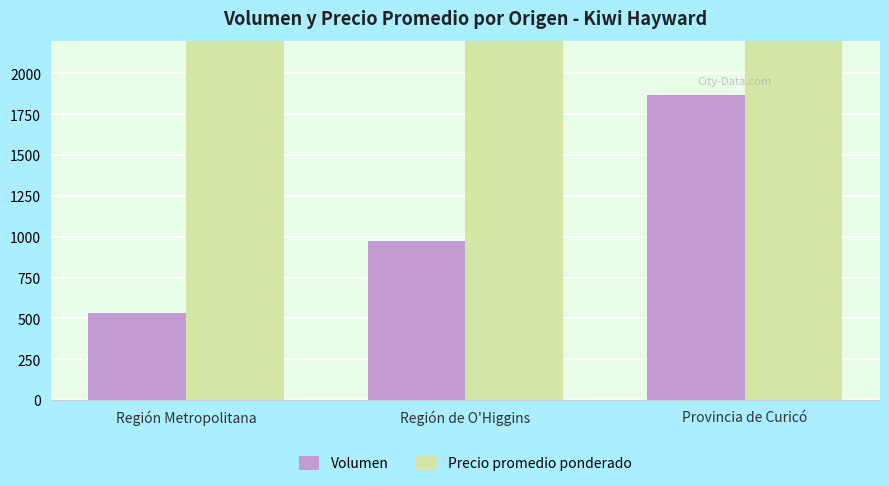

What is the greatest value displayed?

8875